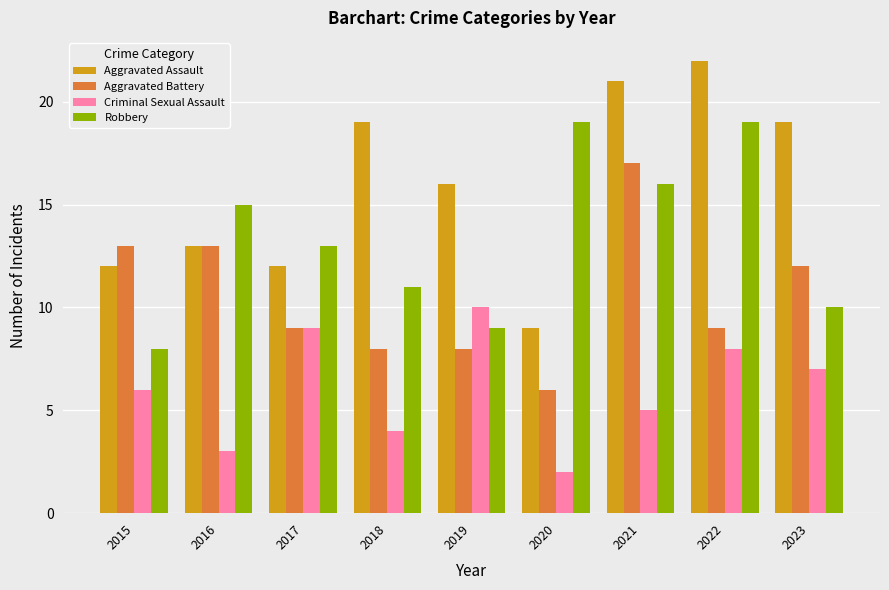

How many data points in Criminal Sexual Assault are less than 6?

4